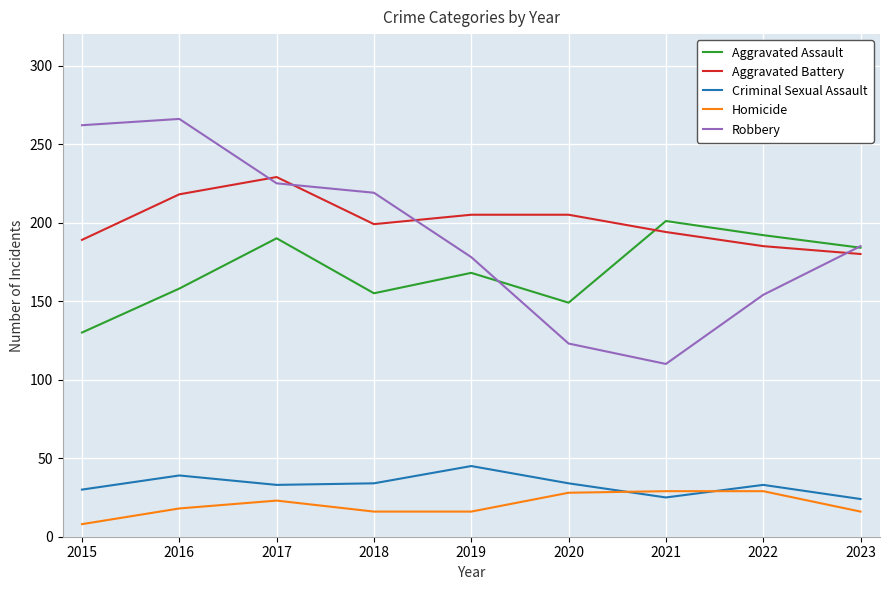

The Aggravated Battery series shows 205 at 2020. True or false?

True